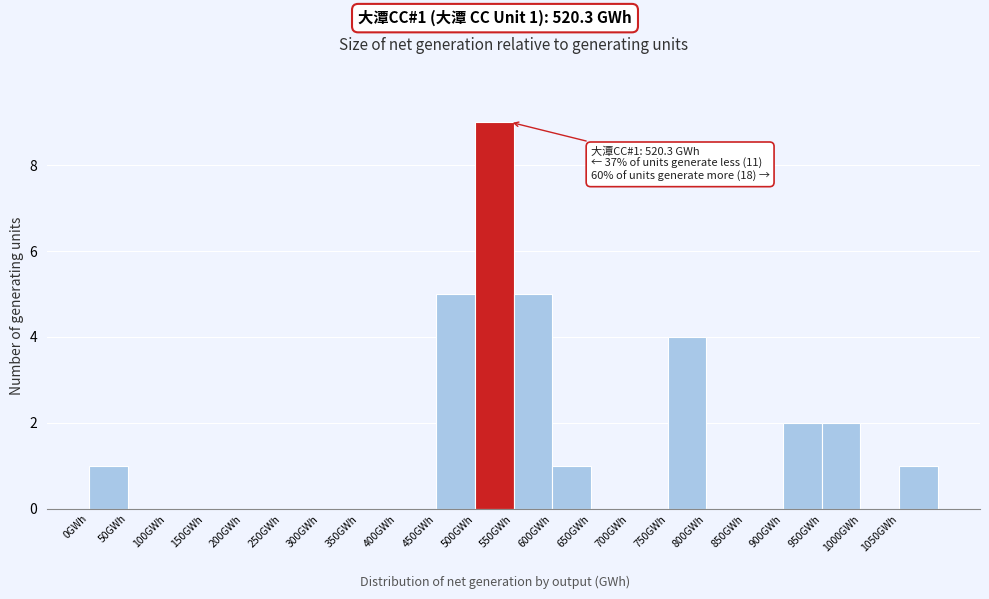

Which range on the x-axis has the tallest bar?

500 to 550